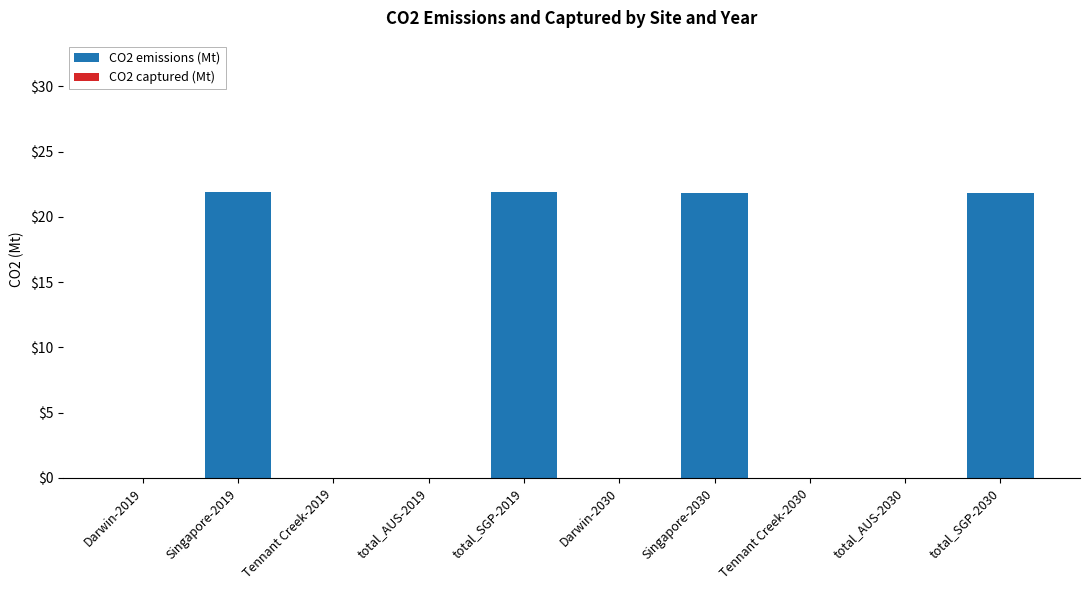

What is the greatest value displayed?

21.9